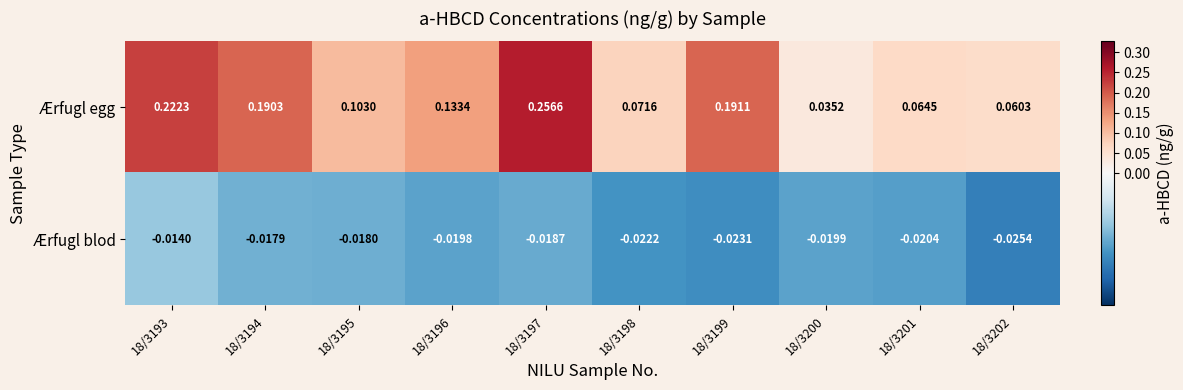

List the series in order of their overall mean, highest first.

Ærfugl egg, Ærfugl blod